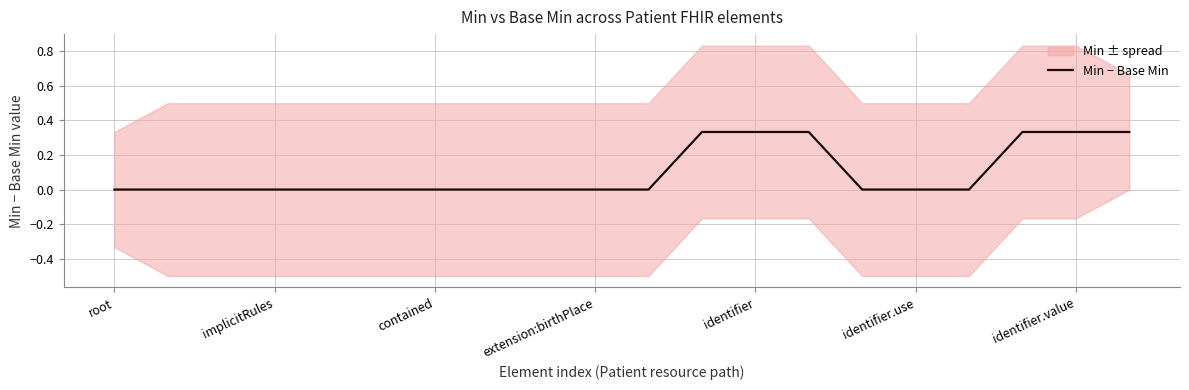

The Min − Base Min series shows -0.1 at implicitRules. True or false?

False